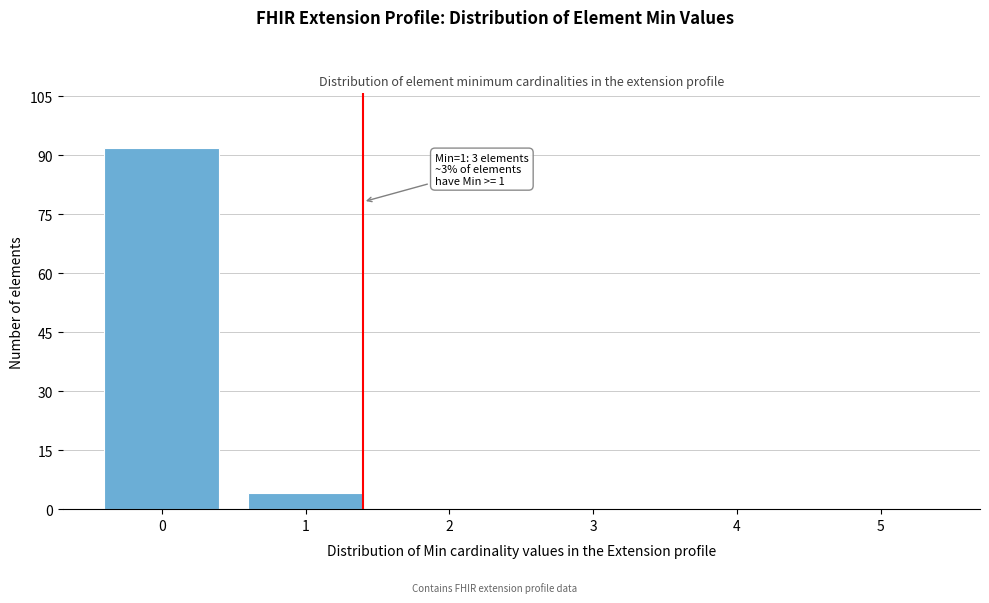

Reading left to right, what are all the values shown in this chart?

0=92	1=4	2=0	3=0	4=0	5=0